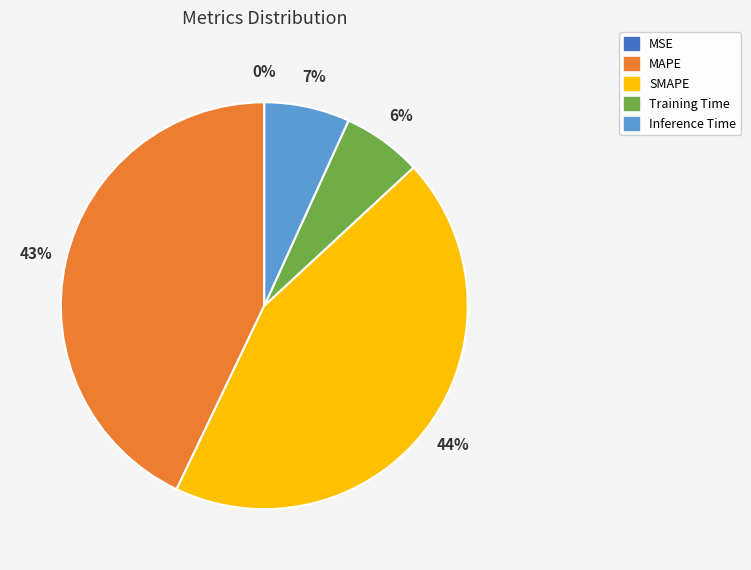

Which slice is the largest?

SMAPE